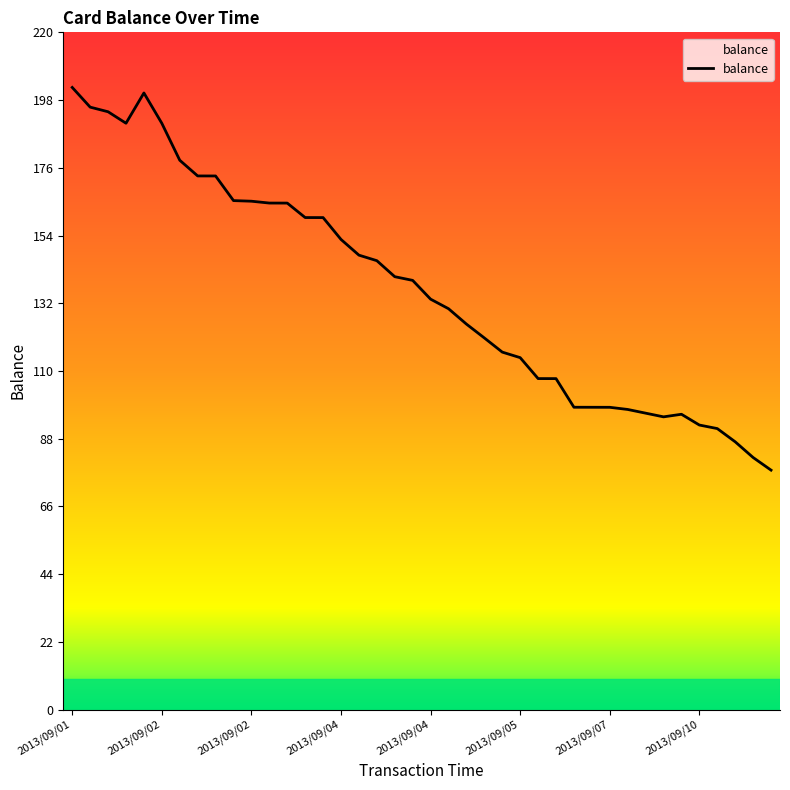

What is the difference between the maximum and minimum values?

124.3